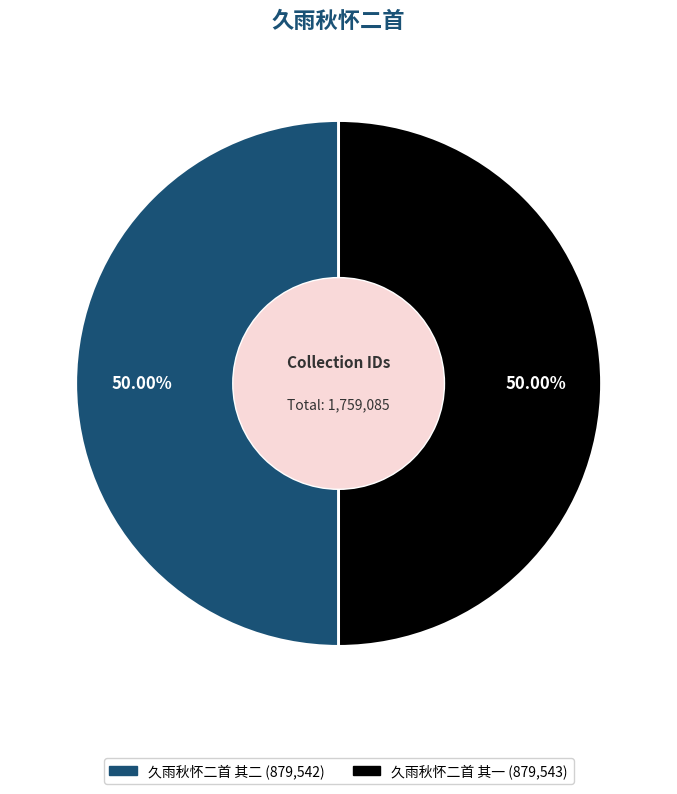

The 久雨秋怀二首 其一 slice represents 50% of the pie. True or false?

True